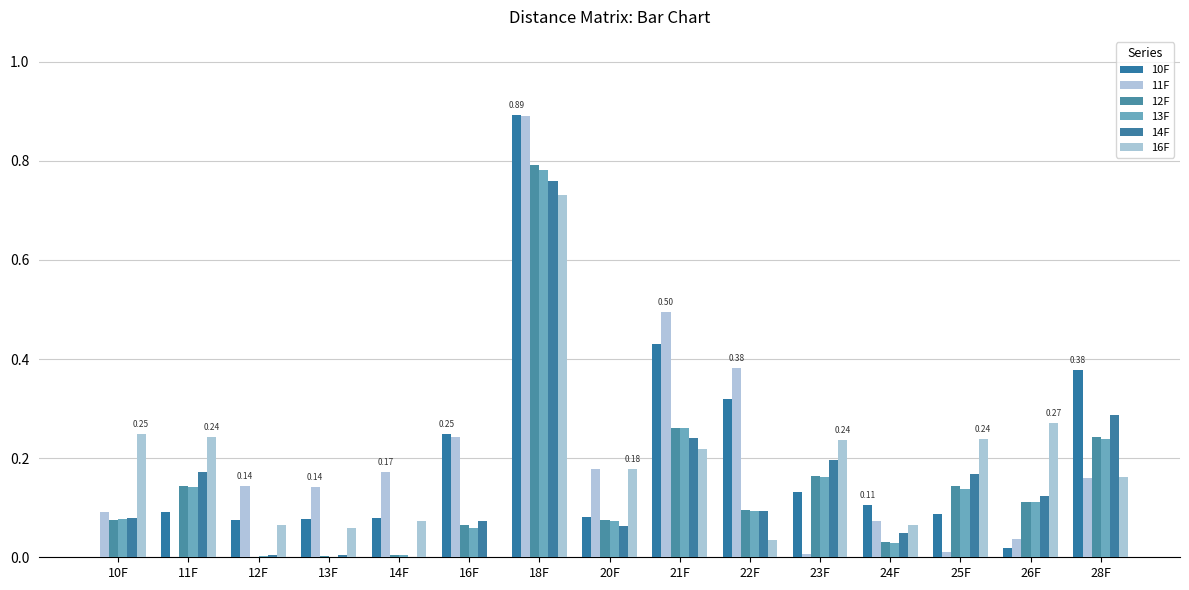

How many groups of bars are there?

15